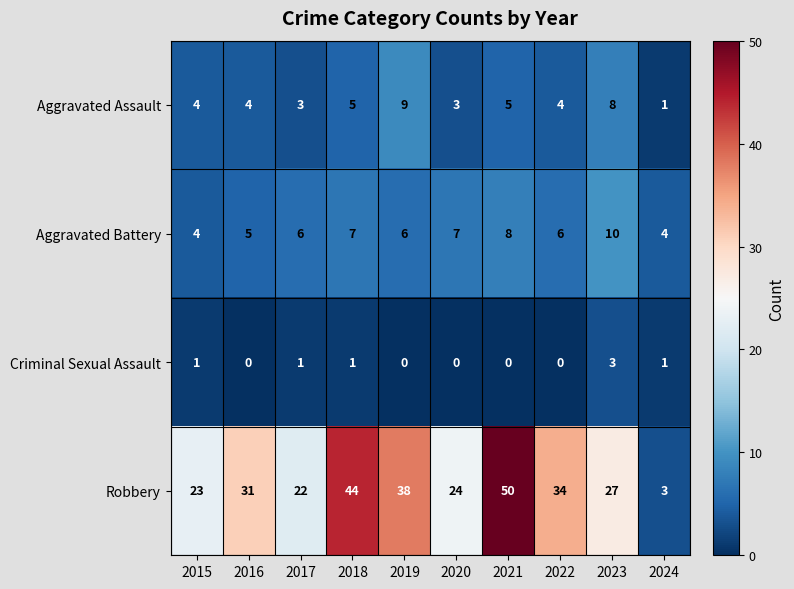

The Criminal Sexual Assault series shows -1 at 2022. True or false?

False